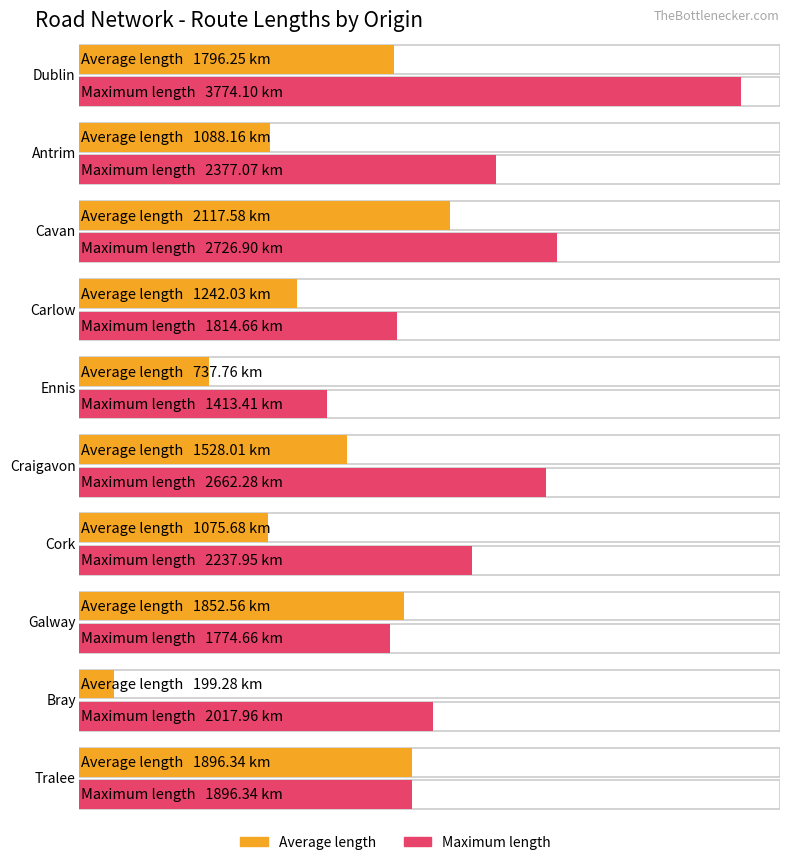

Where is Maximum length nearest to the value 2593?

craigavon